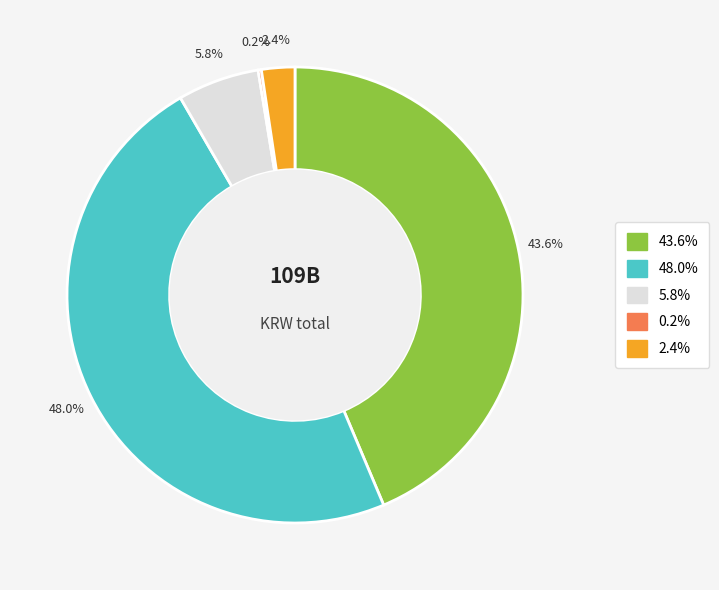

Does any single category account for the majority?

No